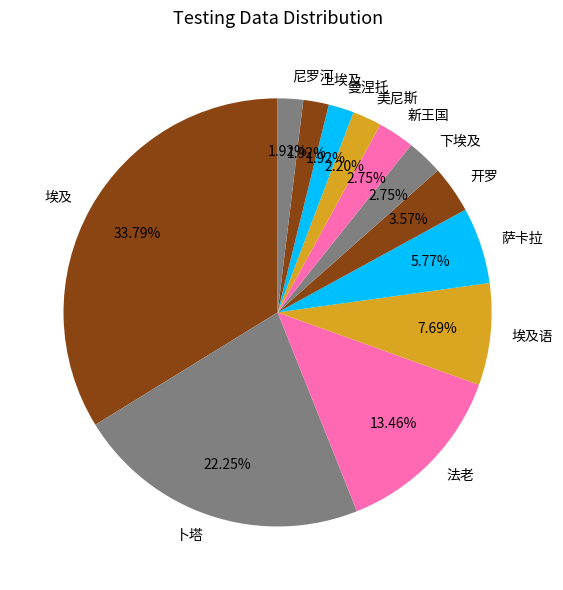

Is it true that 曼涅托 is 2% of the pie?

True